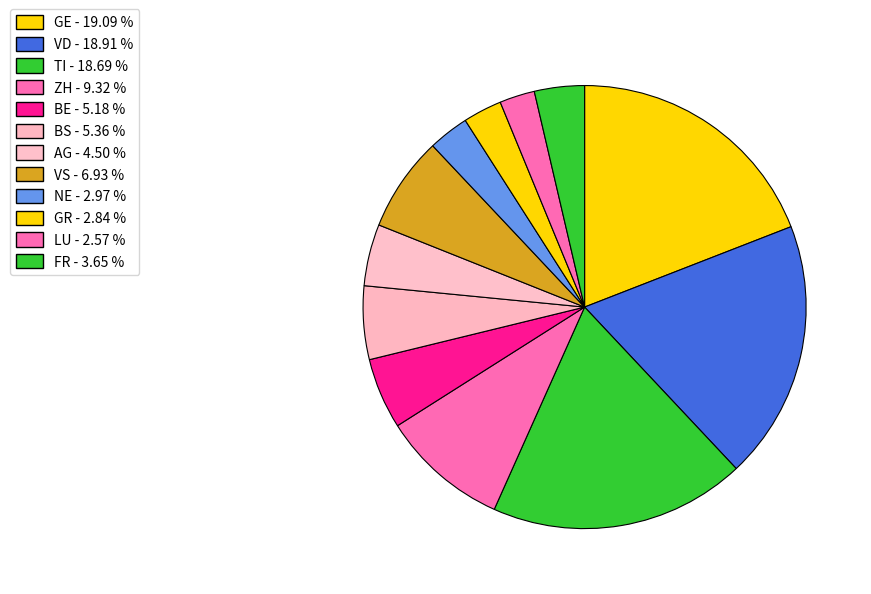

How many segments does this pie chart have?

12